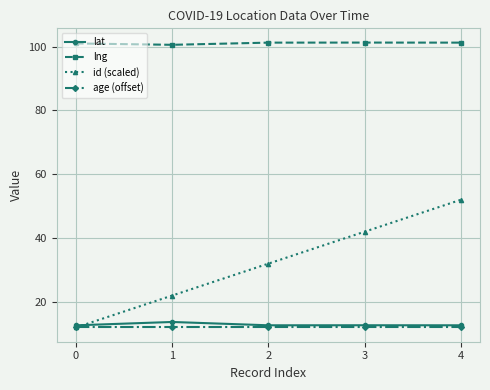

What is the value of the id (scaled) point at the 3rd from the left?

32.0